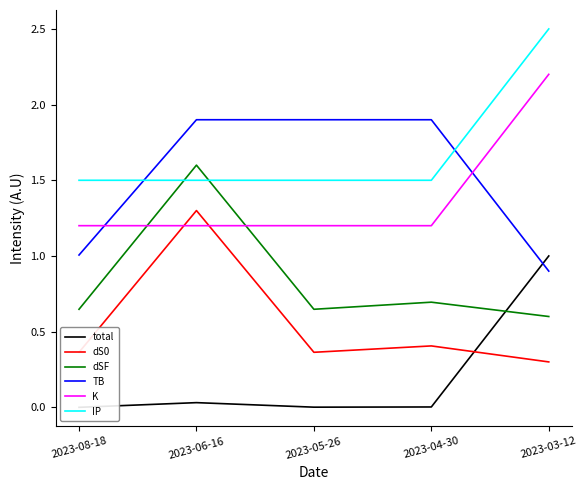

True or false: dS0 and dSF intersect in this chart.

False